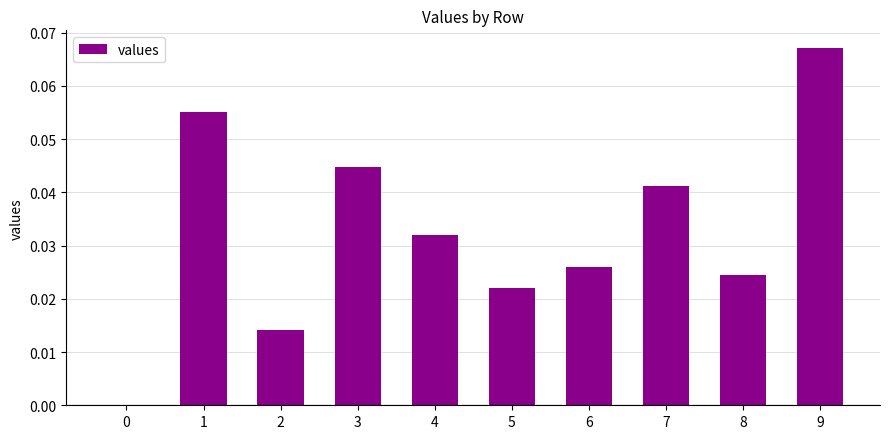

What is the sum of all values?

0.3